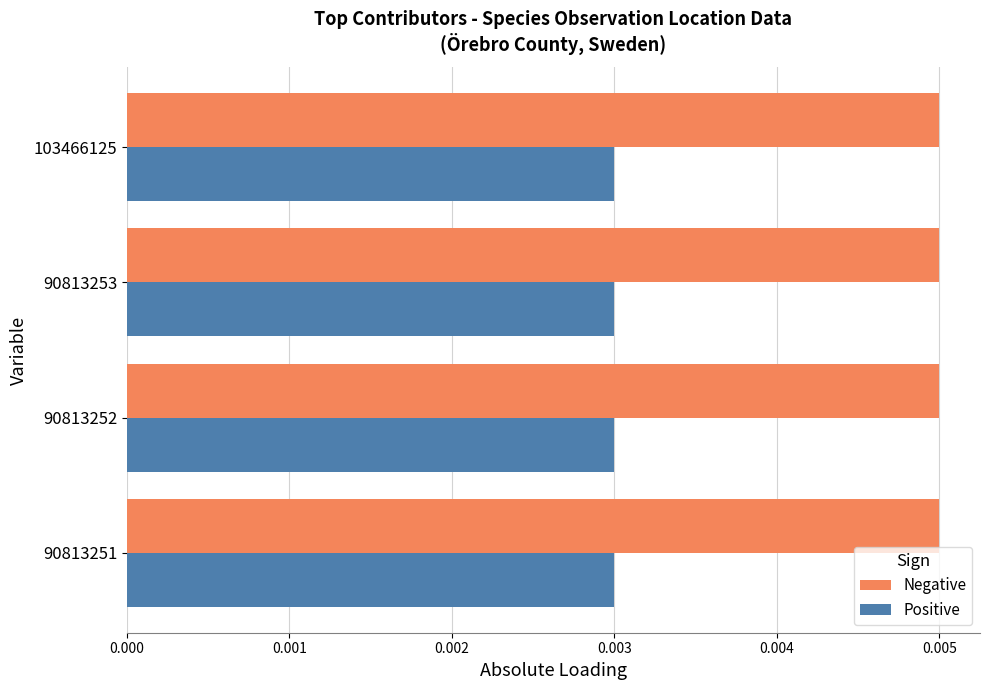

How many Negative values are between 0 and 1?

4